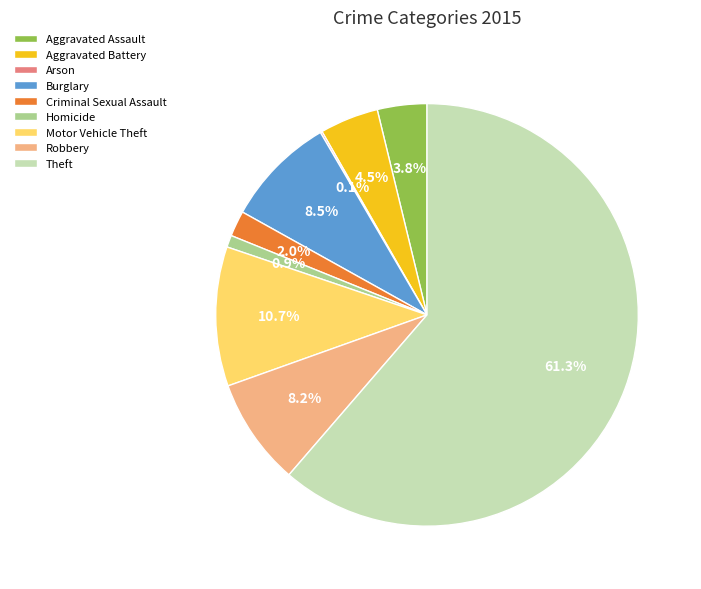

Which slice represents more than half of the pie?

Theft